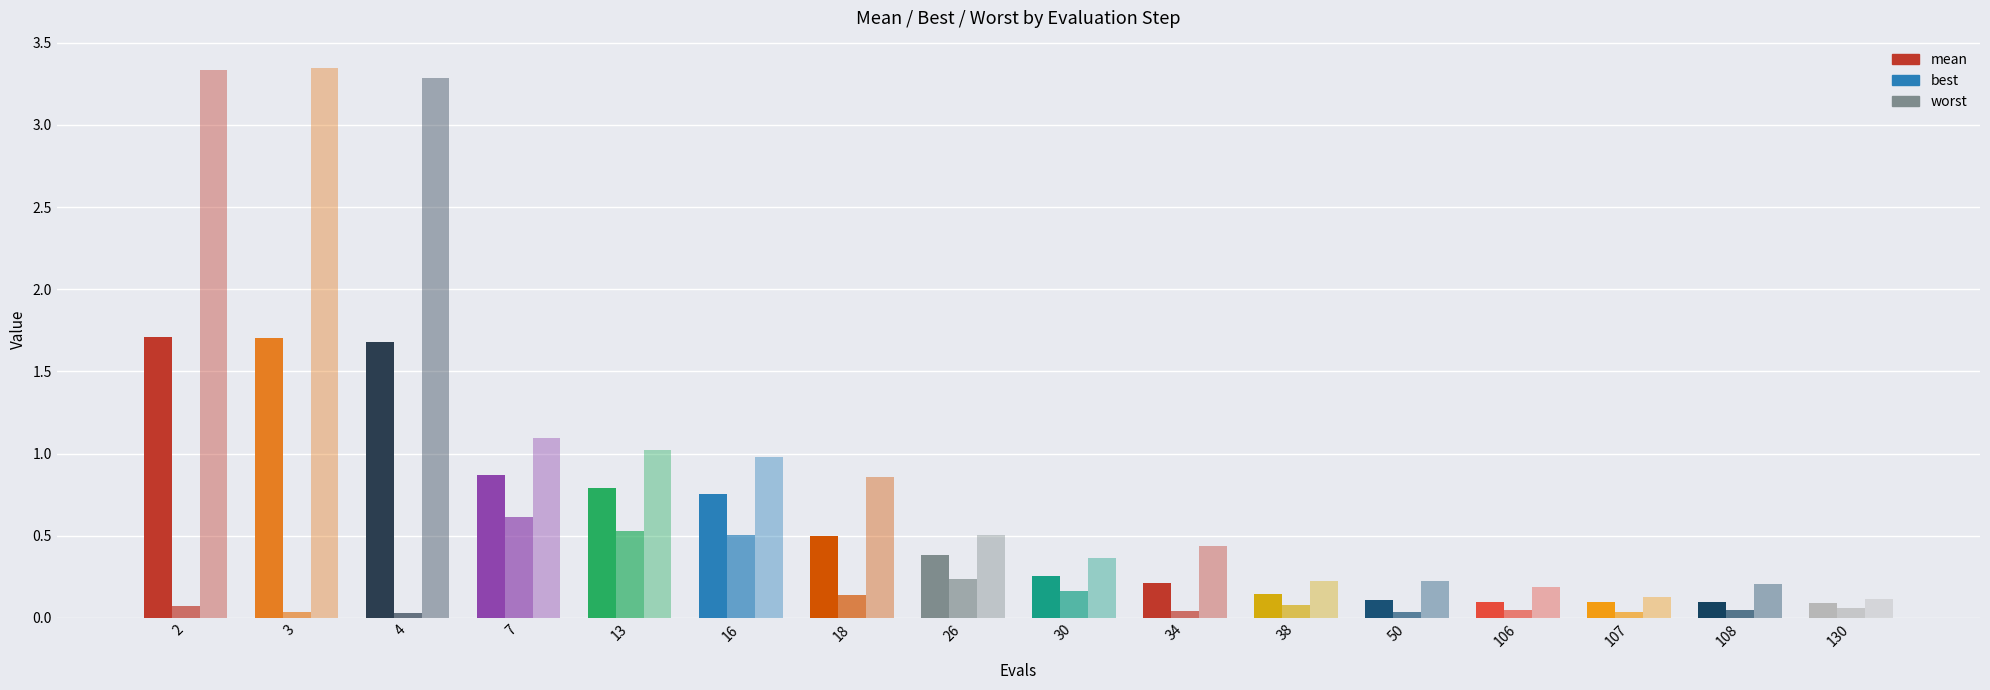

How many distinct data groups are displayed?

3